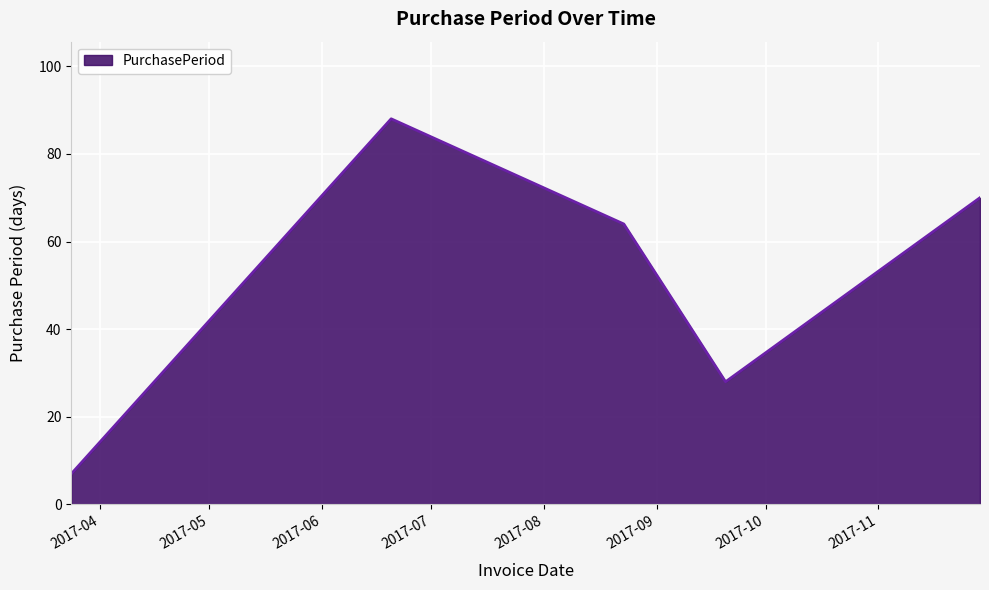

Count the number of categories in the chart.

5